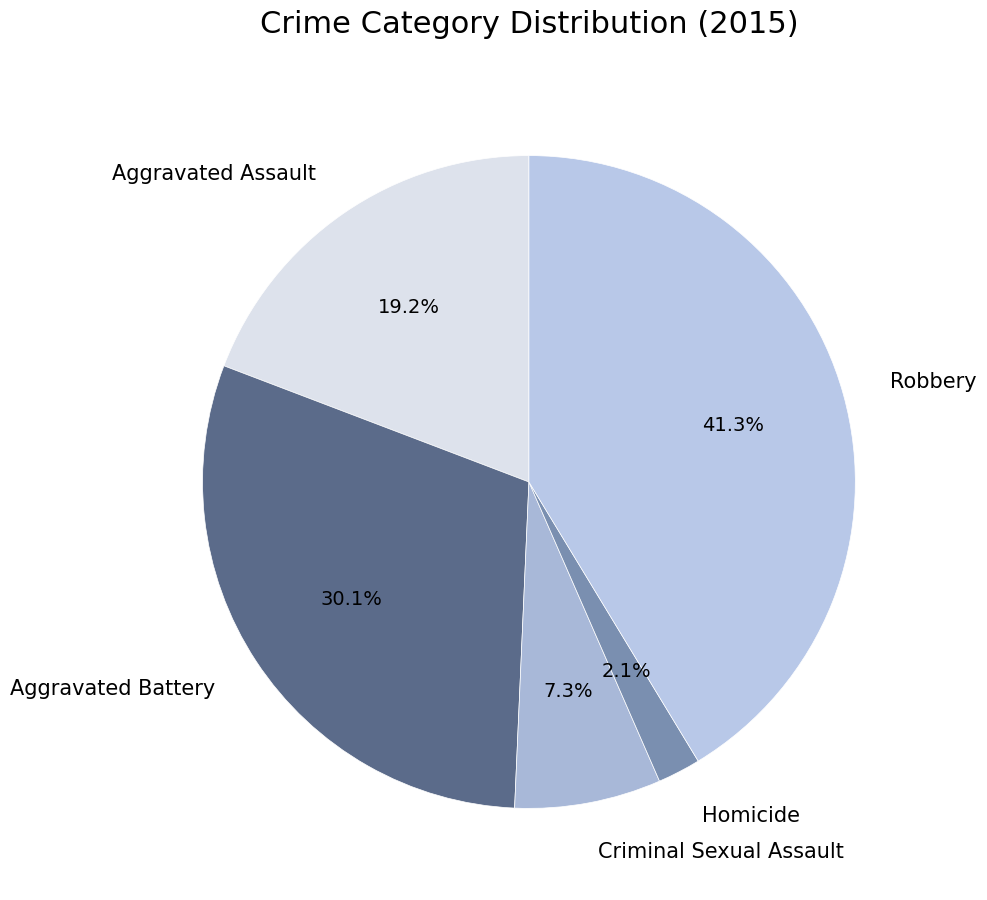

To the nearest percent, what portion does Homicide represent?

2%